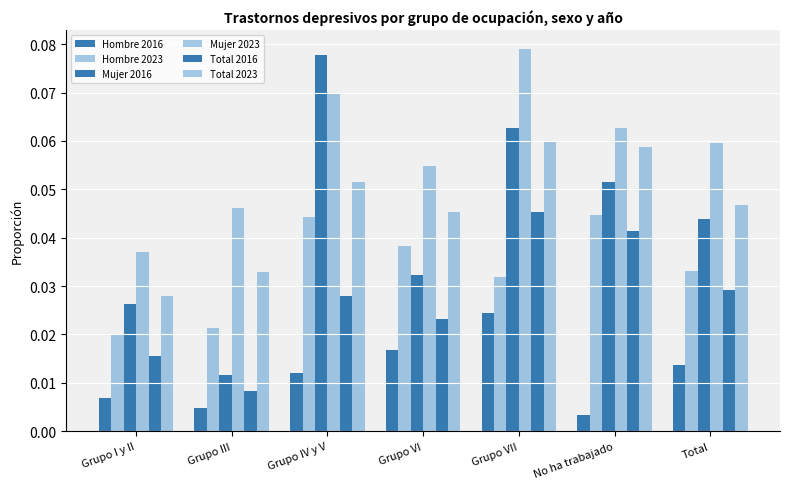

How many bars are there in each group?

6